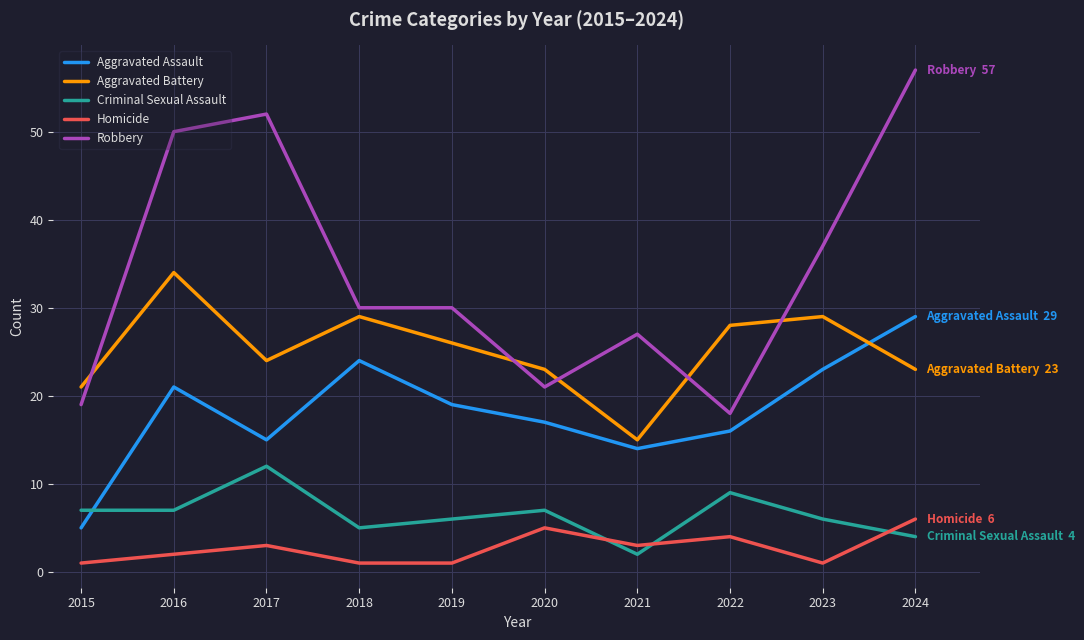

List the series in order of their peak value, lowest first.

Homicide, Criminal Sexual Assault, Aggravated Assault, Aggravated Battery, Robbery